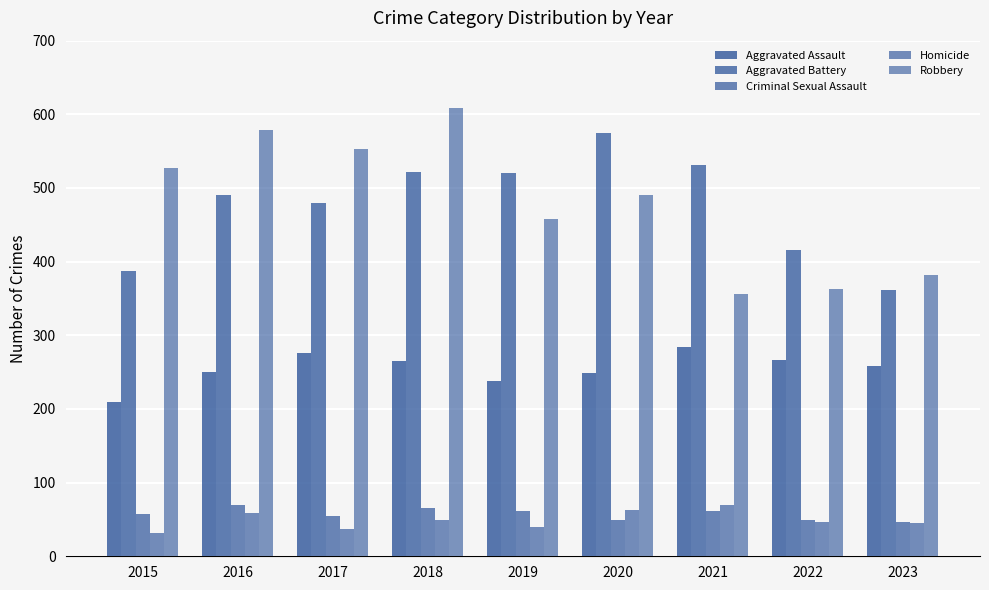

How many values in the Aggravated Battery series are below 491?

4